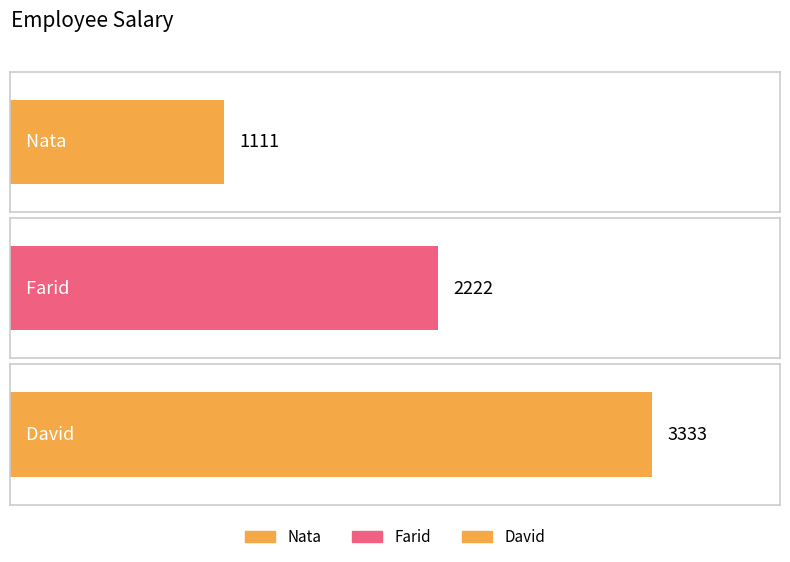

At which label is the value closest to 2222?

Farid